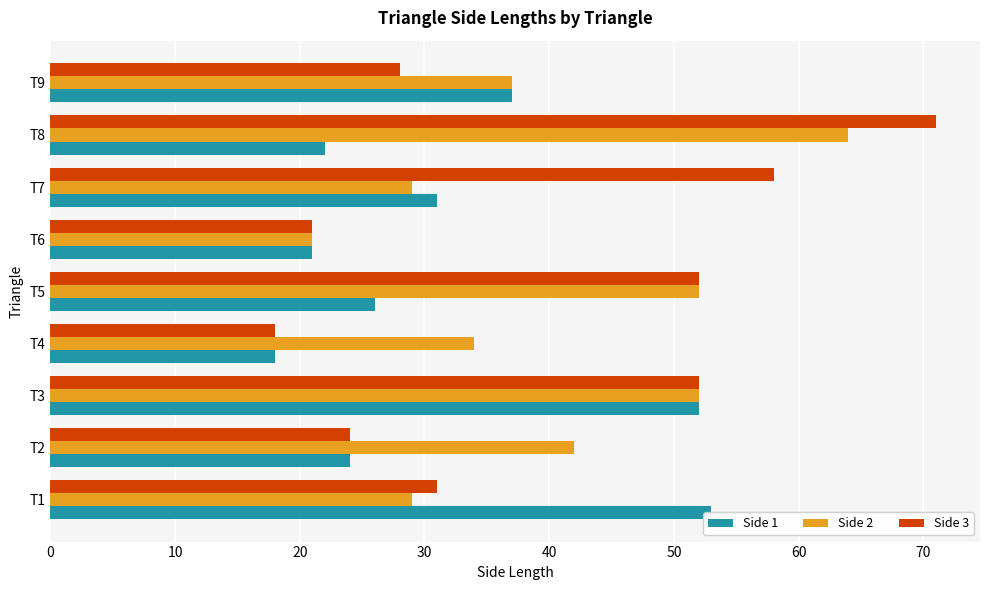

Between T1 and T3, which series saw the biggest shift?

Side 2